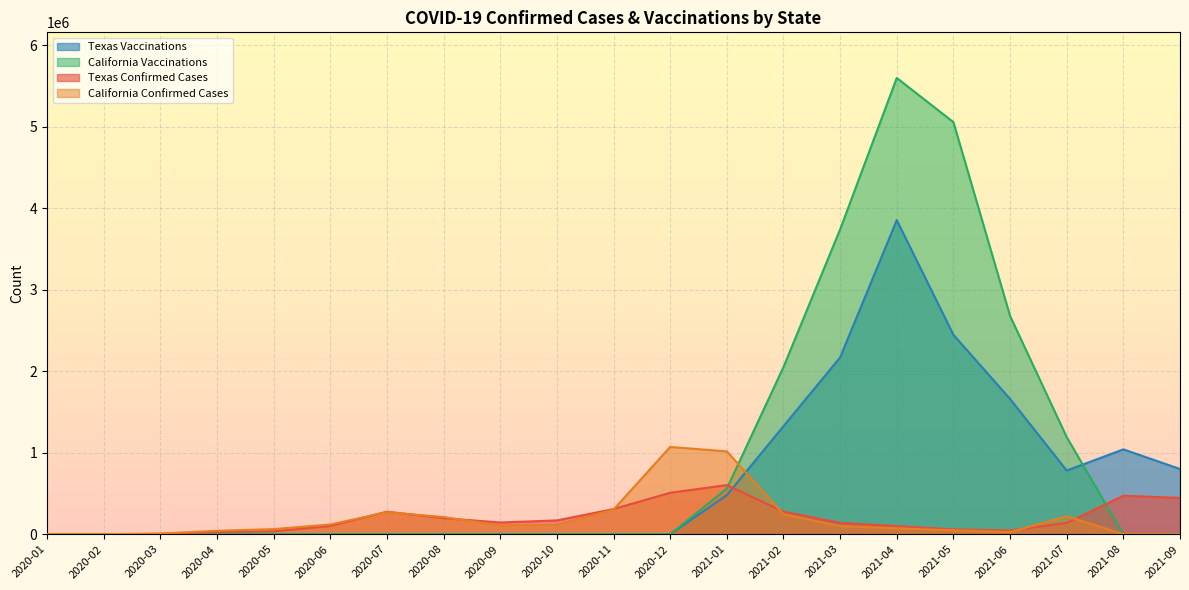

What is the sum of the Texas Vaccinations values at 2021-03 and 2020-08?

2168975